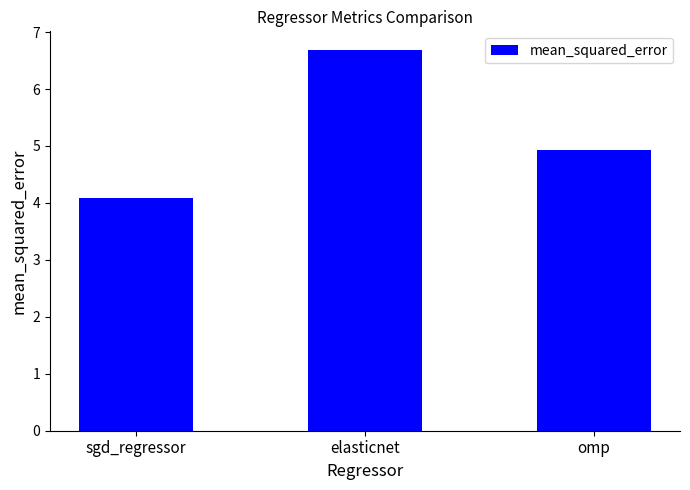

What value does the data have at omp?

4.9